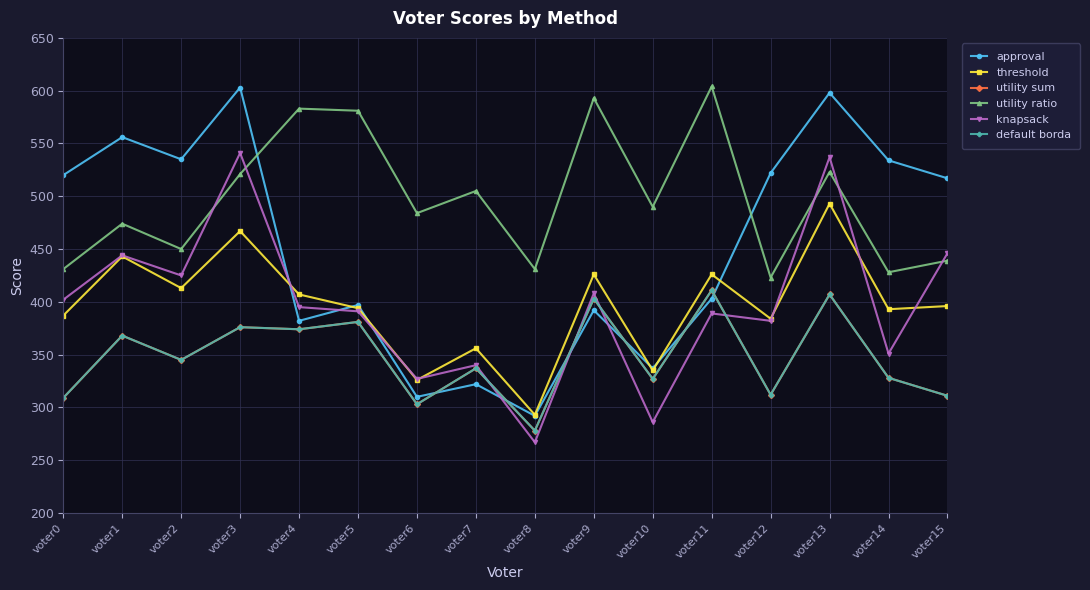

How many lines are shown in the chart?

6